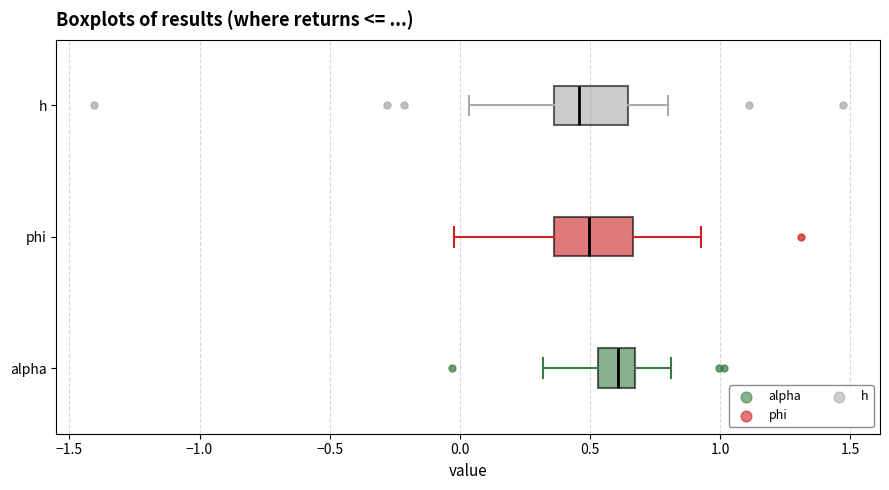

Where does the median line of the box for alpha sit on the x-axis? The values are not printed on the chart, so give them approximately, as read against the axis.

0.60